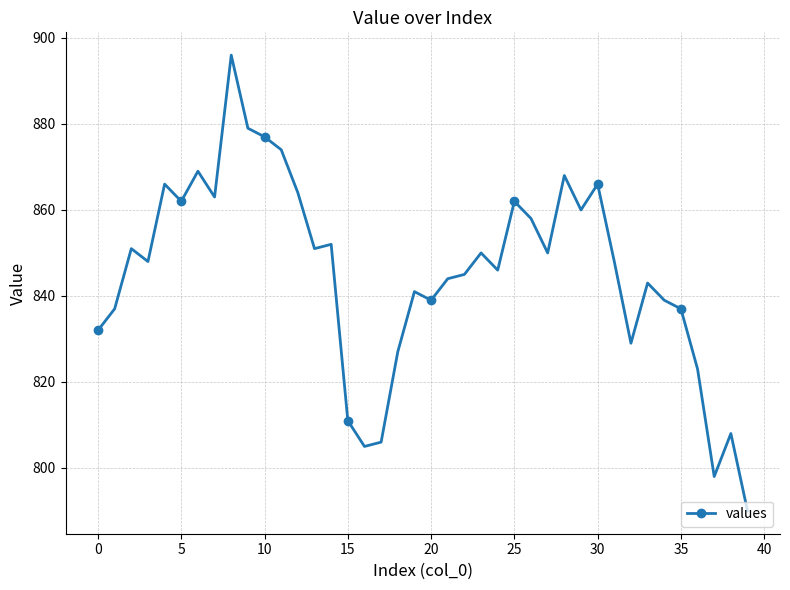

How many series are shown in this chart?

1